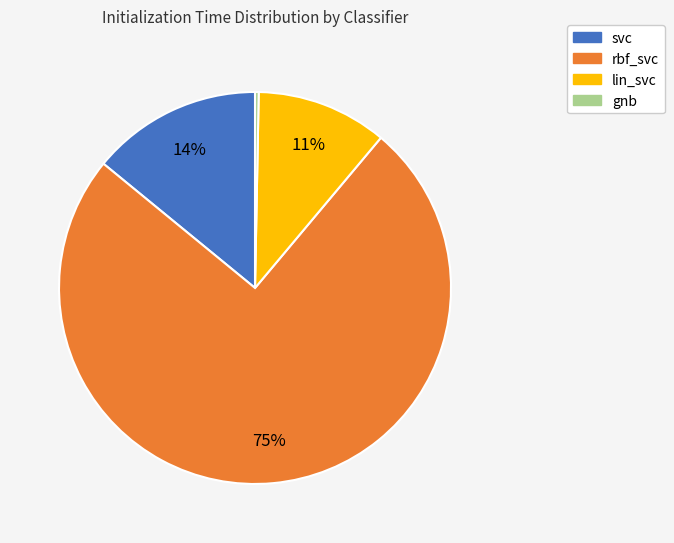

To the nearest percent, what is the combined percentage of gnb and rbf_svc?

75%